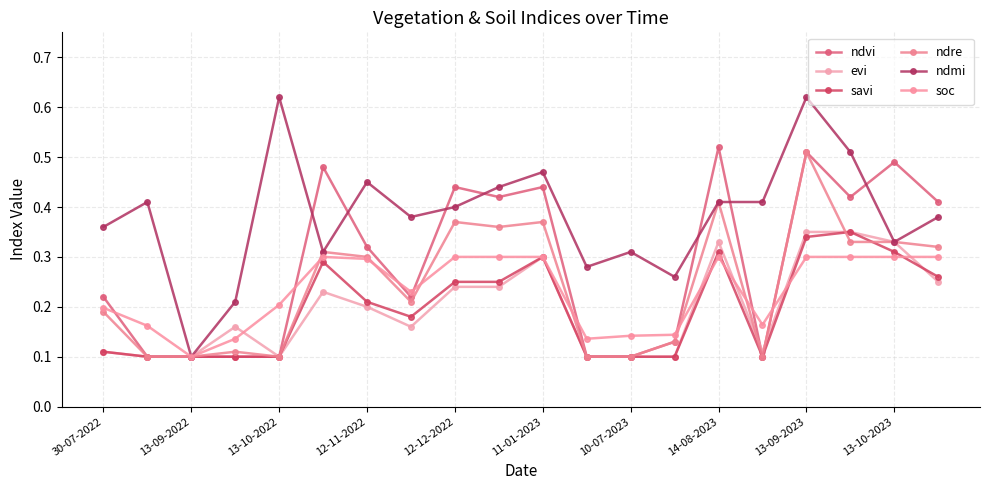

Does the chart display data point markers on the line(s)?

Yes